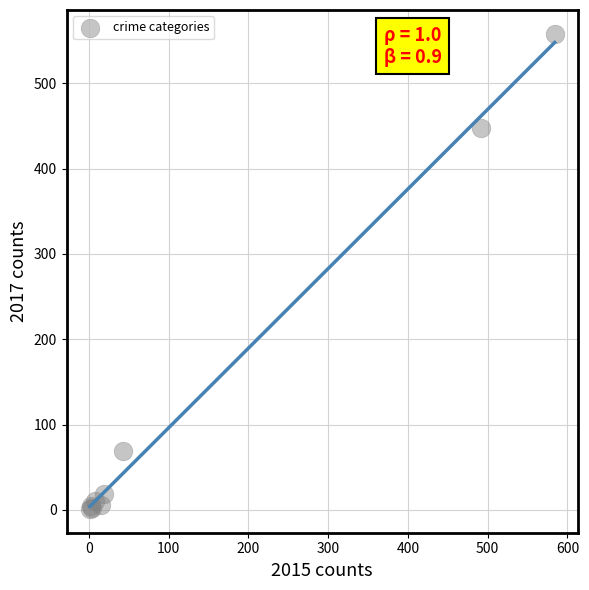

What Y value in the scatter plot is closest to 279?

447